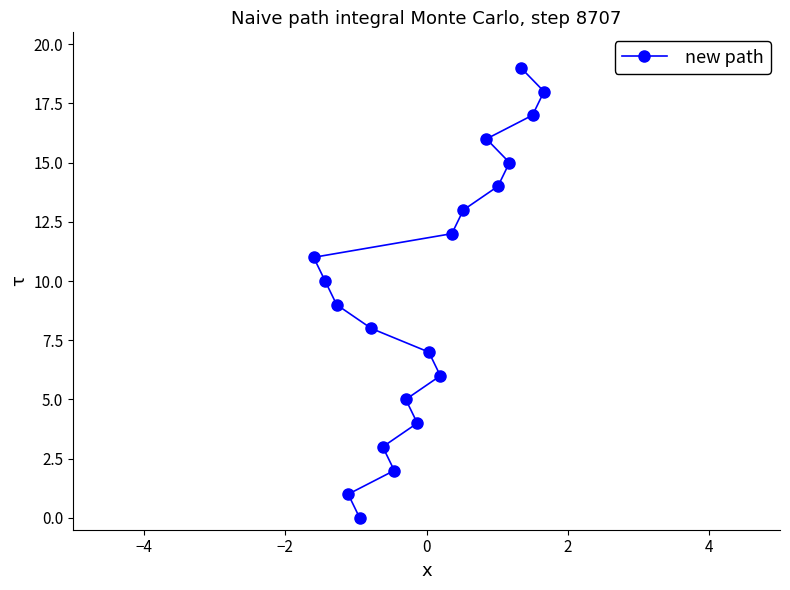

What is the difference between the second highest and second lowest values?

17